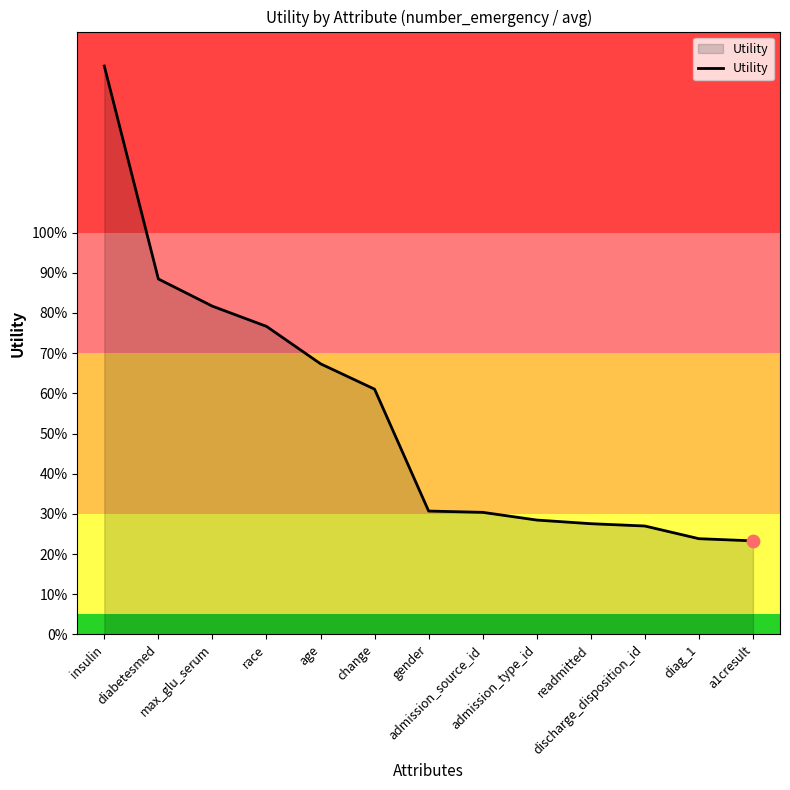

What is the change in value from max_glu_serum to admission_source_id?

-0.5